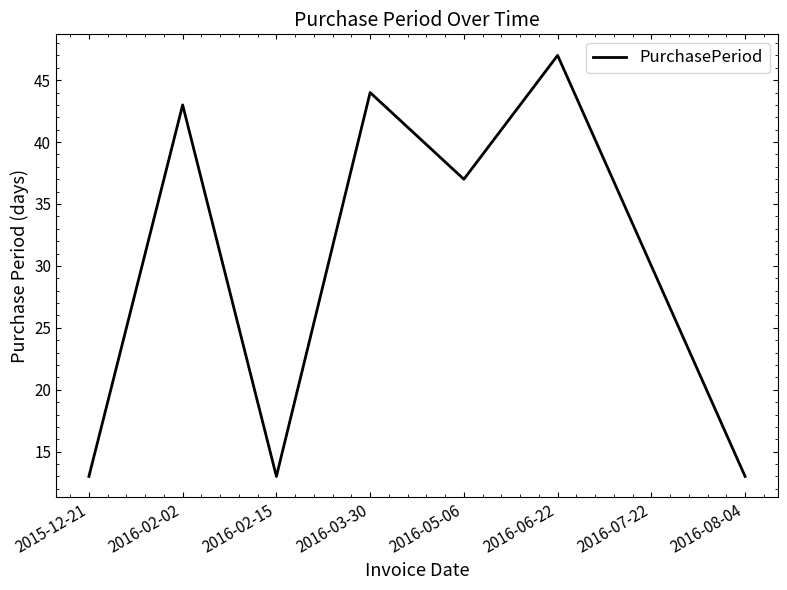

What is the maximum value shown in the chart?

47